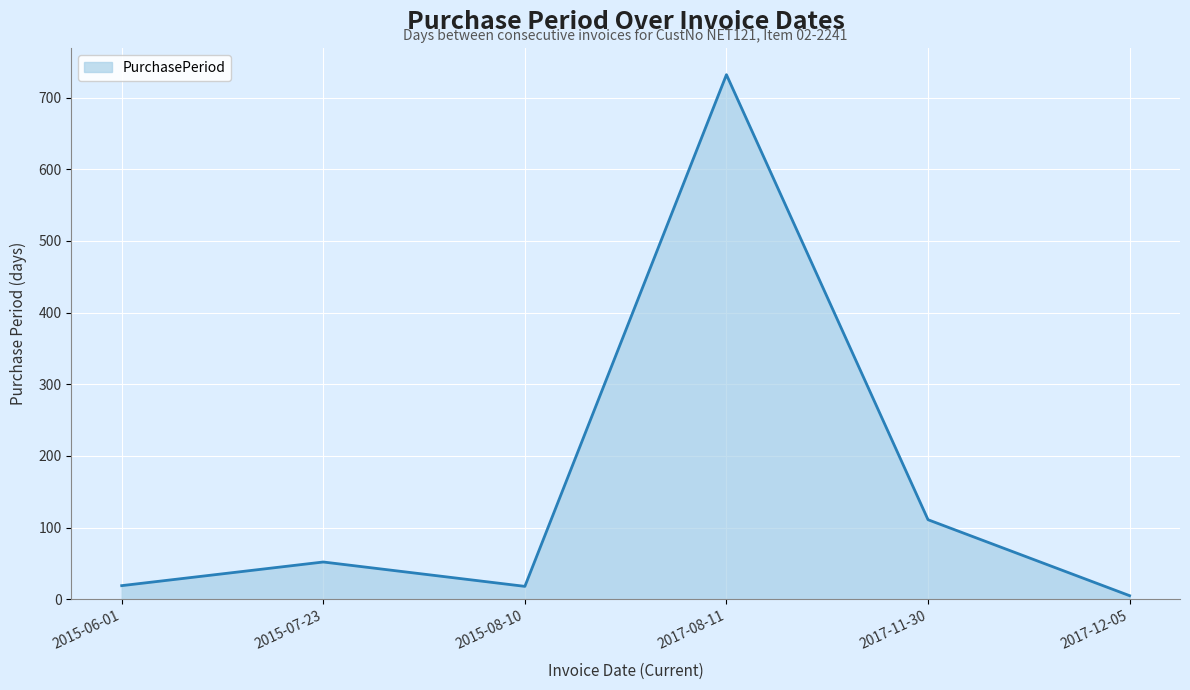

Between 2015-06-01 and 2017-11-30, which is larger?

2017-11-30